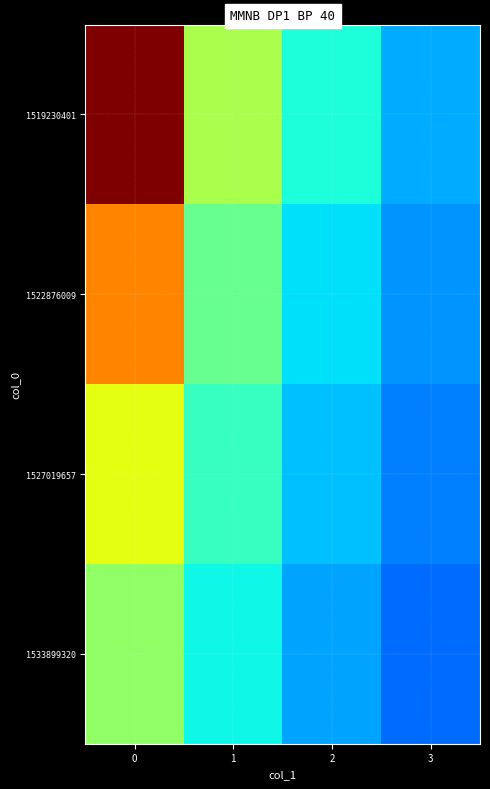

What is the total value across all series at 2?

1.3